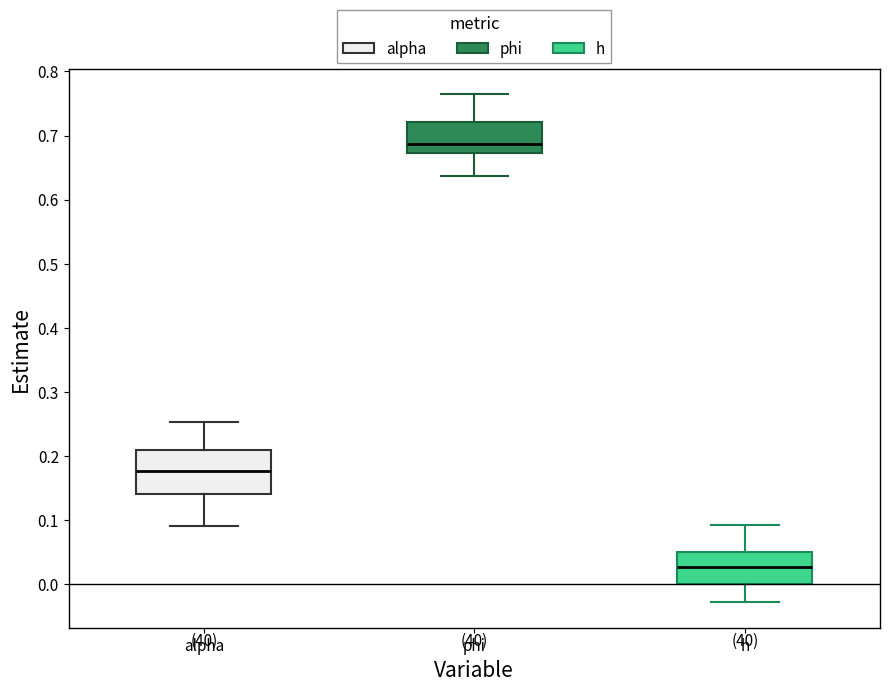

Which box has the highest median line?

phi